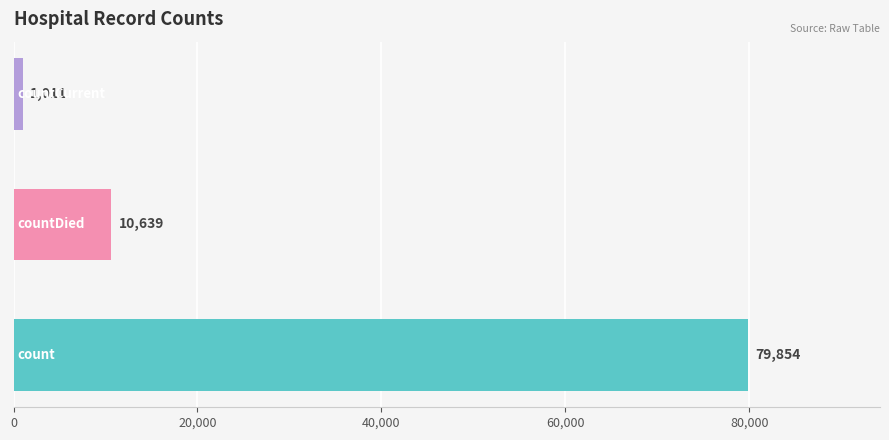

How many bars are there in total?

3